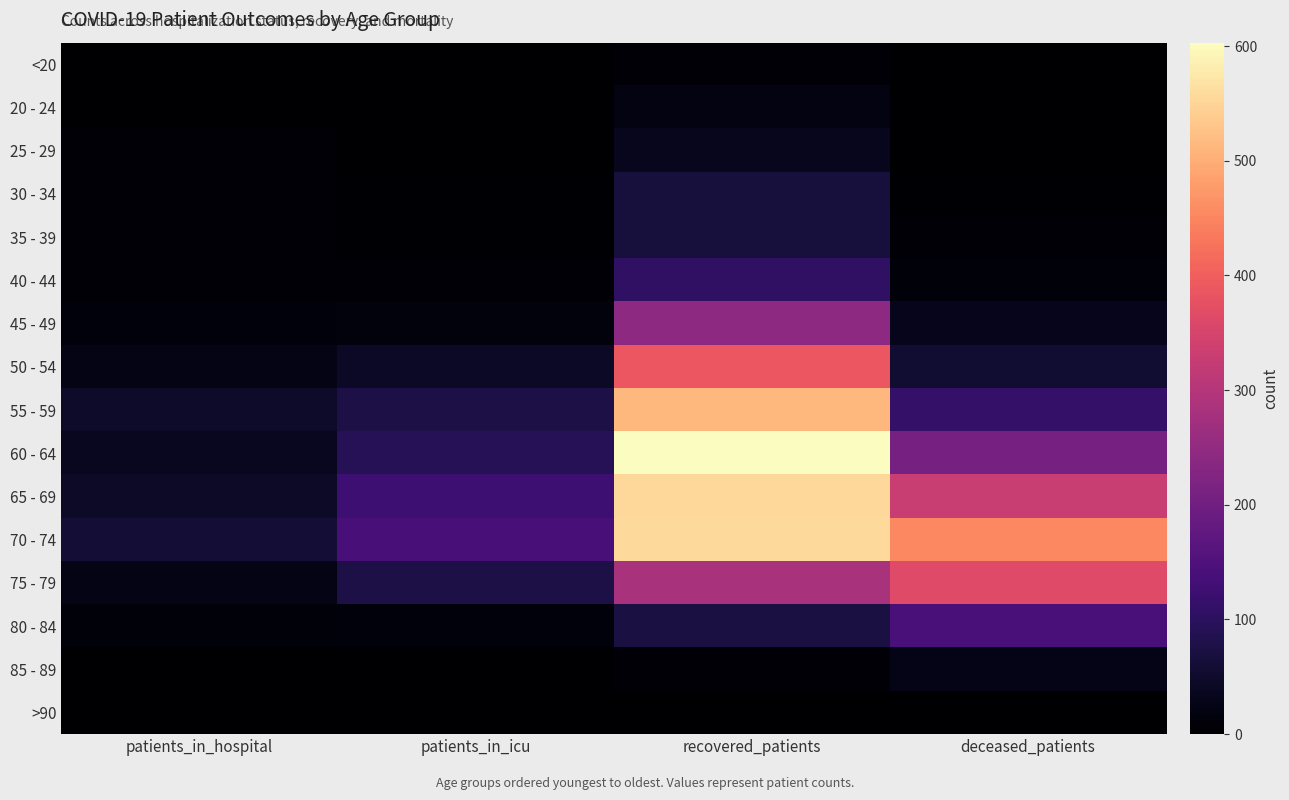

Reading right to left, transcribe all the data shown in this chart.

<20: deceased_patients=1	recovered_patients=9	patients_in_icu=1	patients_in_hospital=1
20 - 24: deceased_patients=0	recovered_patients=20	patients_in_icu=1	patients_in_hospital=2
25 - 29: deceased_patients=2	recovered_patients=34	patients_in_icu=1	patients_in_hospital=6
30 - 34: deceased_patients=3	recovered_patients=68	patients_in_icu=3	patients_in_hospital=5
35 - 39: deceased_patients=9	recovered_patients=67	patients_in_icu=4	patients_in_hospital=5
40 - 44: deceased_patients=11	recovered_patients=105	patients_in_icu=8	patients_in_hospital=6
45 - 49: deceased_patients=31	recovered_patients=243	patients_in_icu=16	patients_in_hospital=13
50 - 54: deceased_patients=56	recovered_patients=387	patients_in_icu=44	patients_in_hospital=24
55 - 59: deceased_patients=113	recovered_patients=512	patients_in_icu=76	patients_in_hospital=49
60 - 64: deceased_patients=208	recovered_patients=603	patients_in_icu=94	patients_in_hospital=37
65 - 69: deceased_patients=328	recovered_patients=554	patients_in_icu=127	patients_in_hospital=45
70 - 74: deceased_patients=453	recovered_patients=557	patients_in_icu=138	patients_in_hospital=59
75 - 79: deceased_patients=365	recovered_patients=284	patients_in_icu=77	patients_in_hospital=25
80 - 84: deceased_patients=141	recovered_patients=72	patients_in_icu=12	patients_in_hospital=10
85 - 89: deceased_patients=26	recovered_patients=8	patients_in_icu=0	patients_in_hospital=1
>90: deceased_patients=2	recovered_patients=2	patients_in_icu=0	patients_in_hospital=0